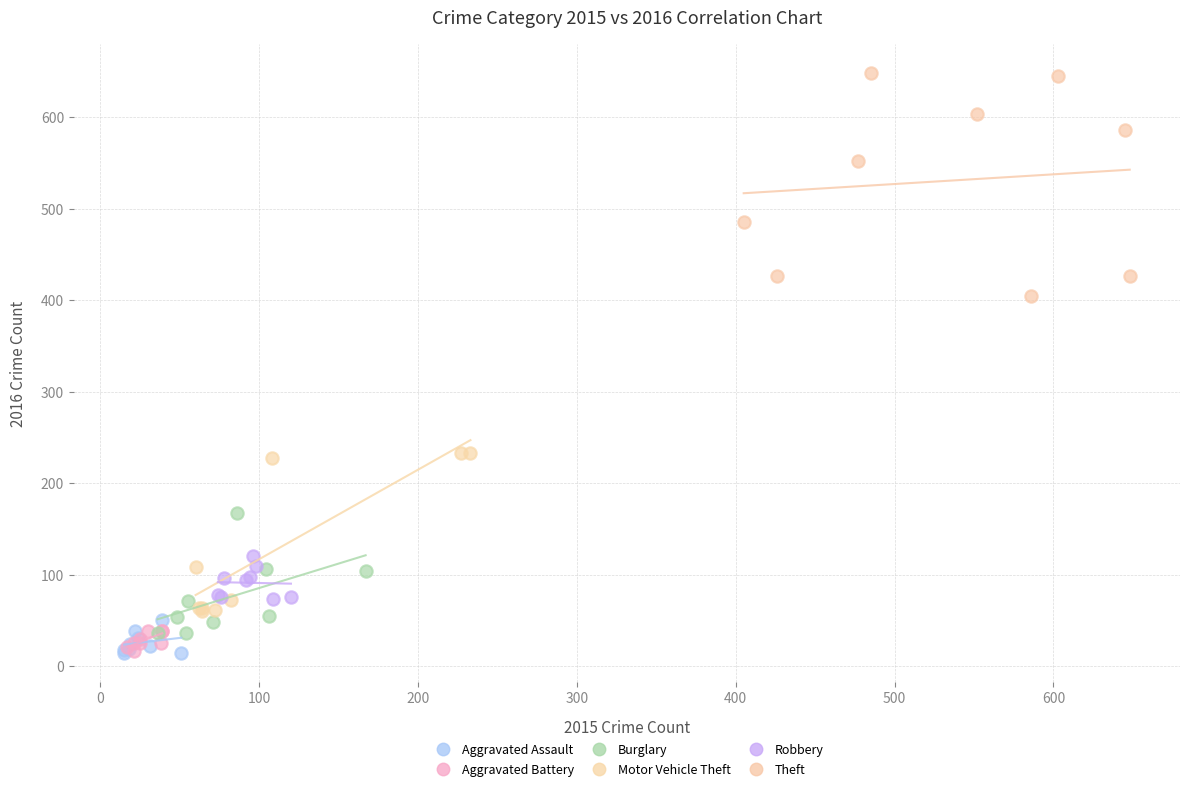

Which series has the largest Y range (max minus min)?

Theft